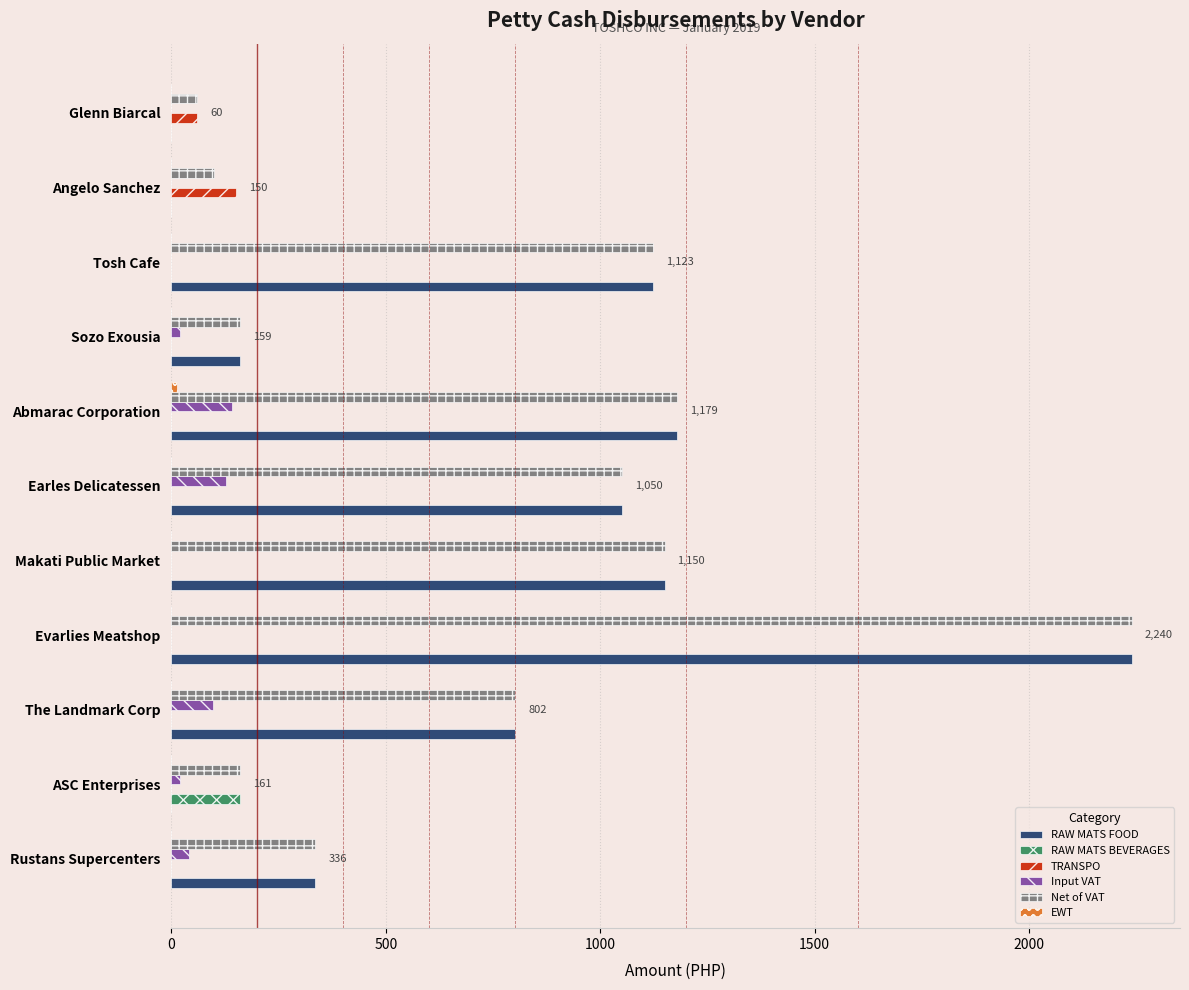

True or false: TRANSPO has a value of -86.8 at Abmarac Corporation.

False